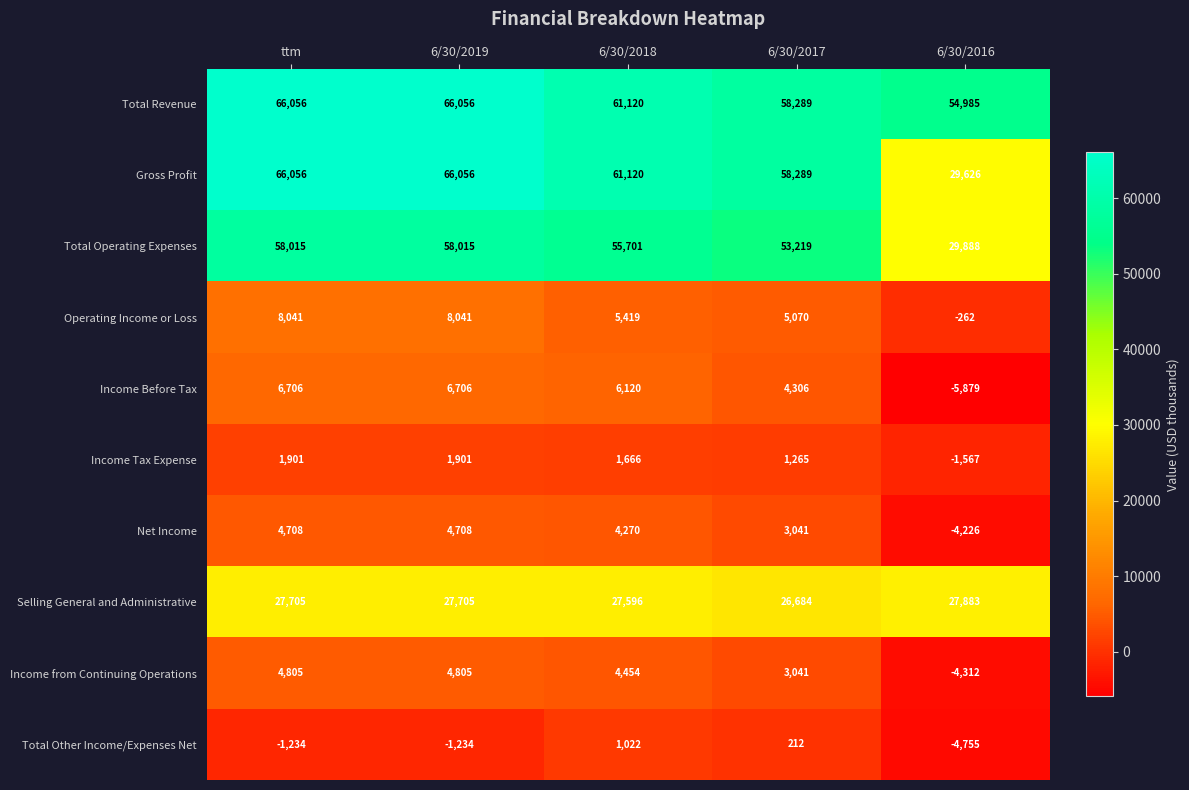

Count the number of categories in the chart.

5